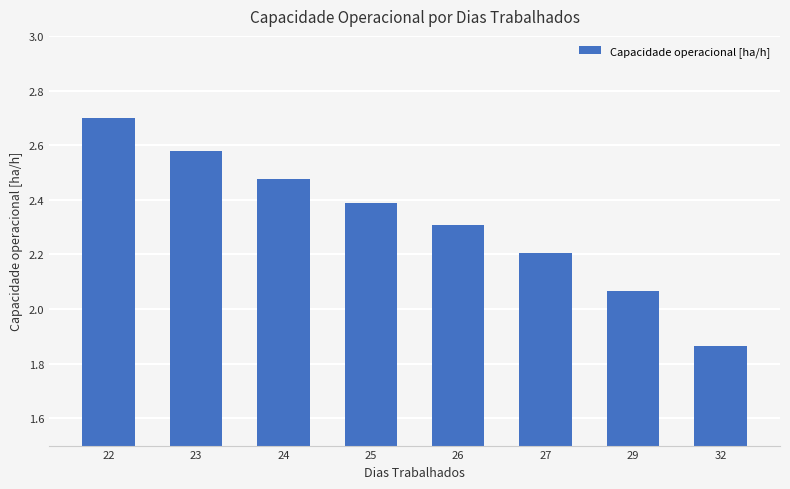

Is it true that the value at 22 is 1.6?

False